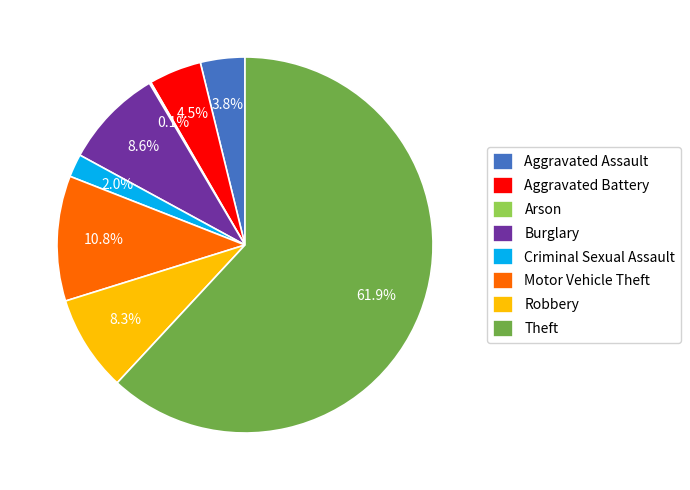

What percentage is NOT represented by Aggravated Battery?

95.5%